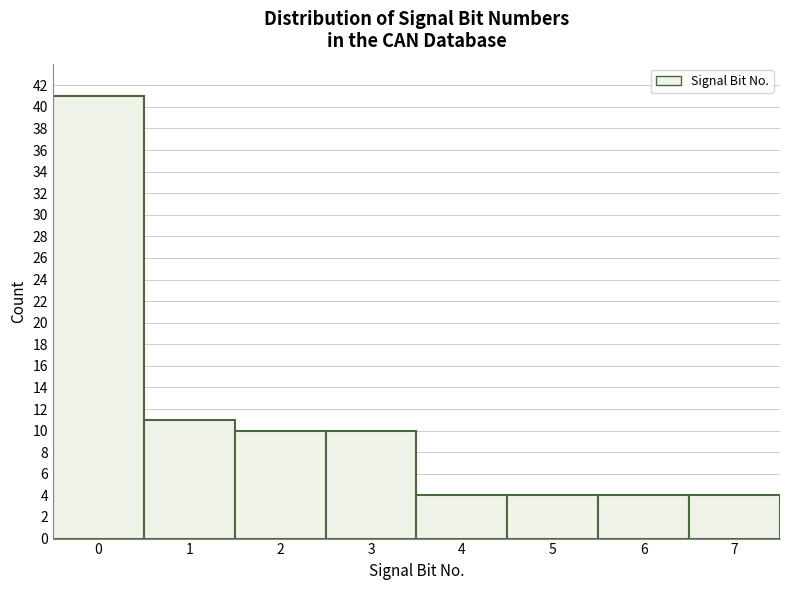

Reading left to right, extract all data points from this chart.

0=41	1=11	2=10	3=10	4=4	5=4	6=4	7=4